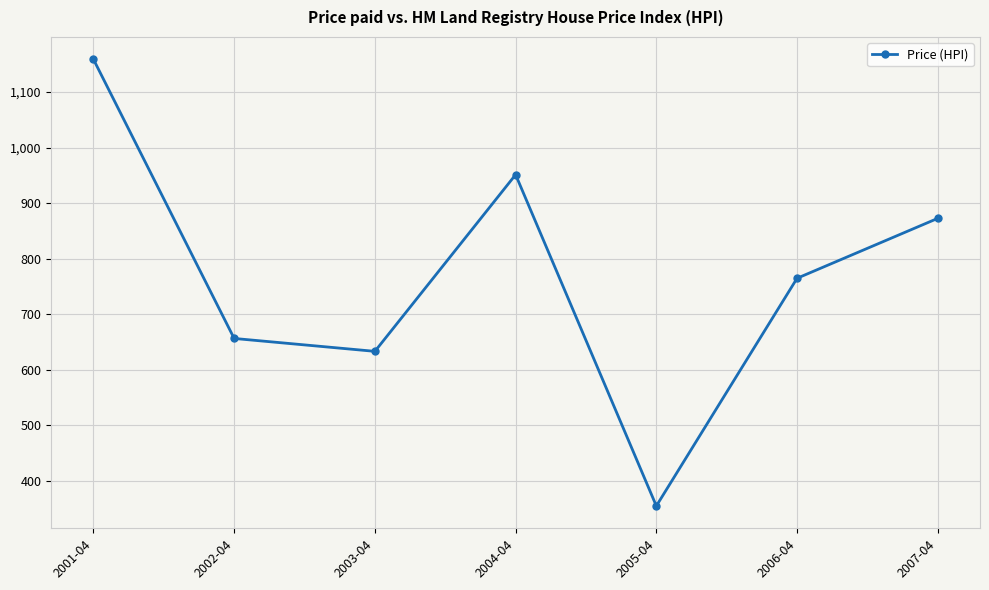

What is the difference between the maximum and minimum values?

803.8